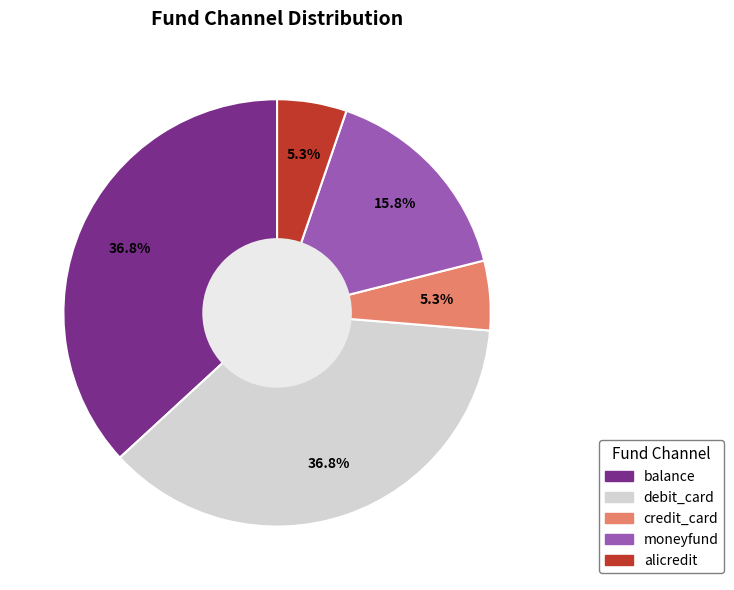

Does moneyfund represent more than half of the total?

No